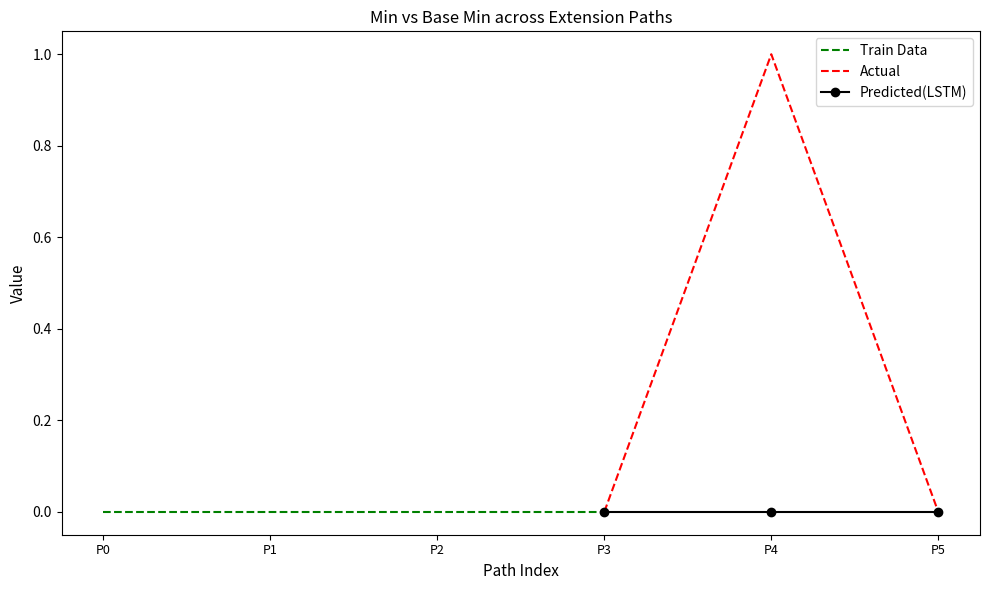

At how many categories does at least one series exceed 0?

1